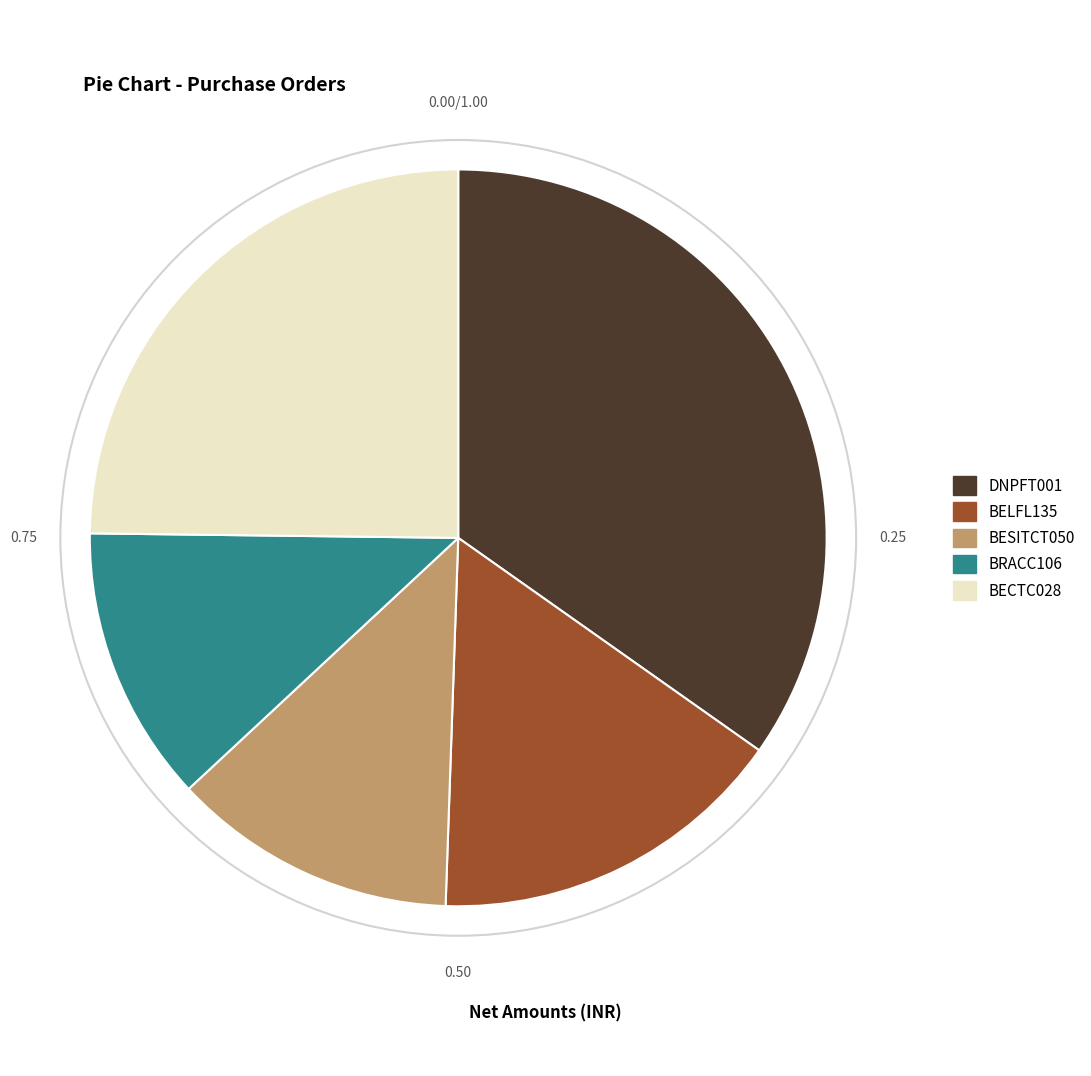

Between BELFL135 and BRACC106, which is larger?

BELFL135